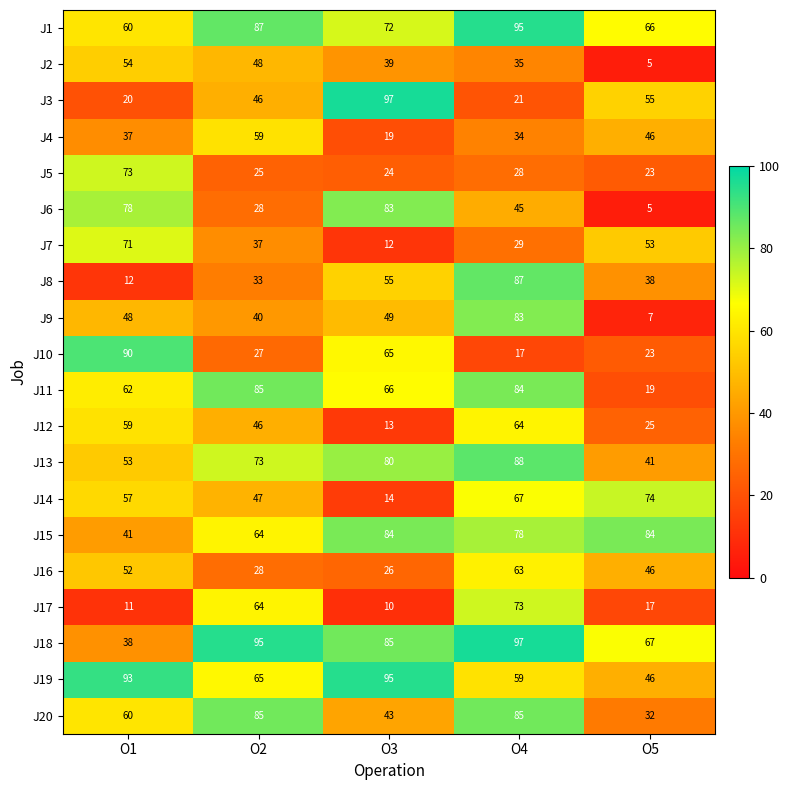

Rank the categories by J6 value from lowest to highest.

O5, O2, O4, O1, O3